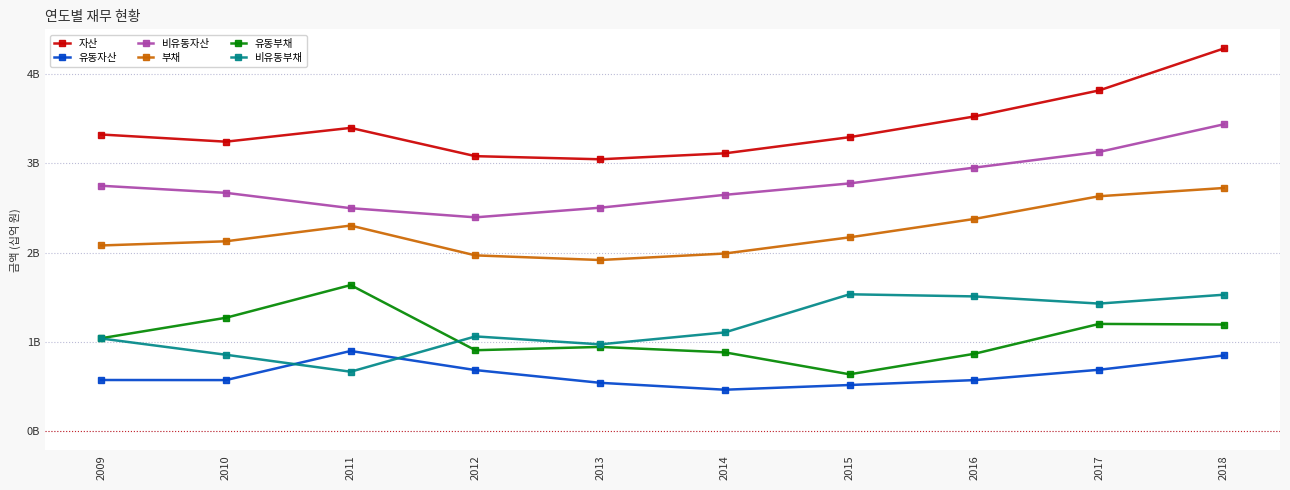

What are all the series names shown in the legend?

자산, 유동자산, 비유동자산, 부채, 유동부채, 비유동부채